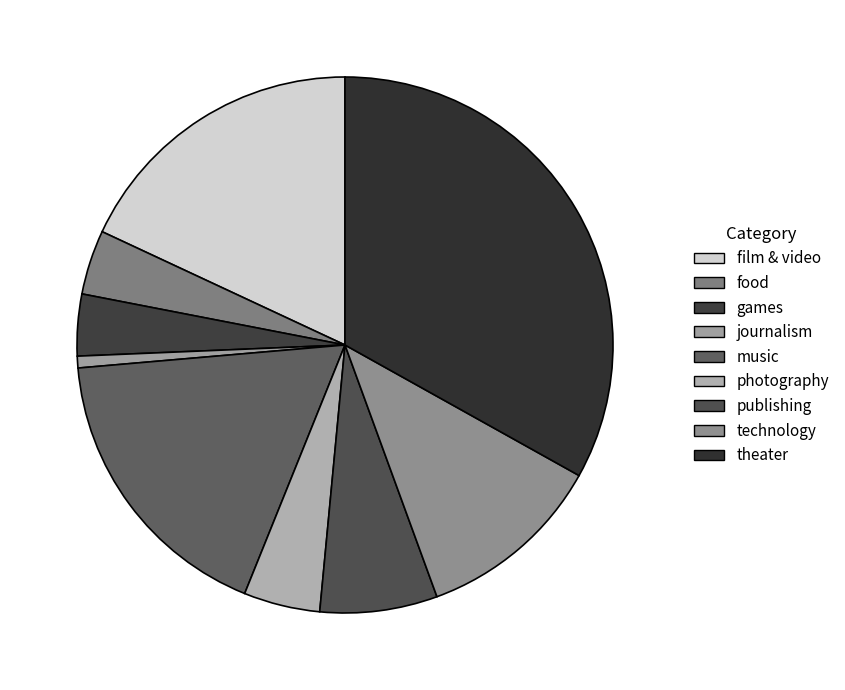

Which slice is the largest?

theater